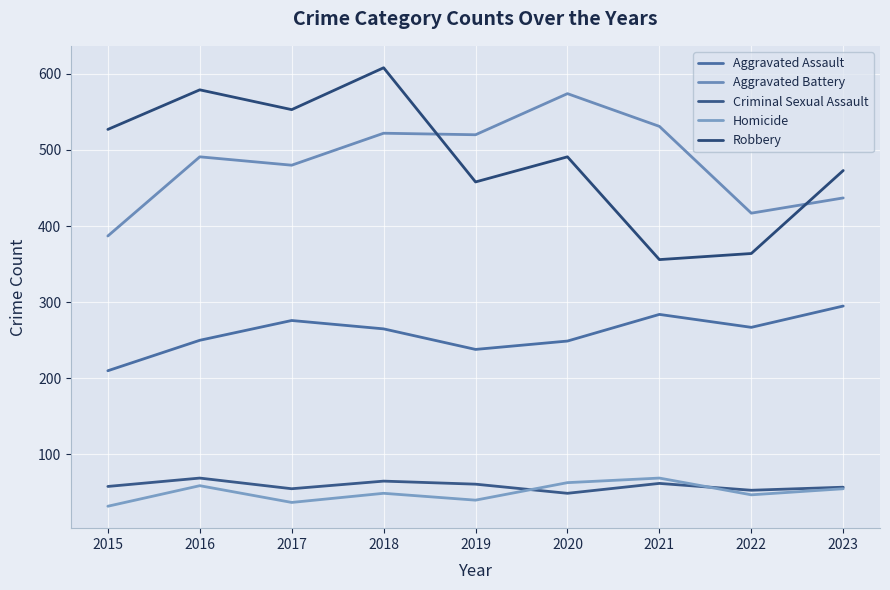

Between 2016 and 2019, which series saw the biggest shift?

Robbery